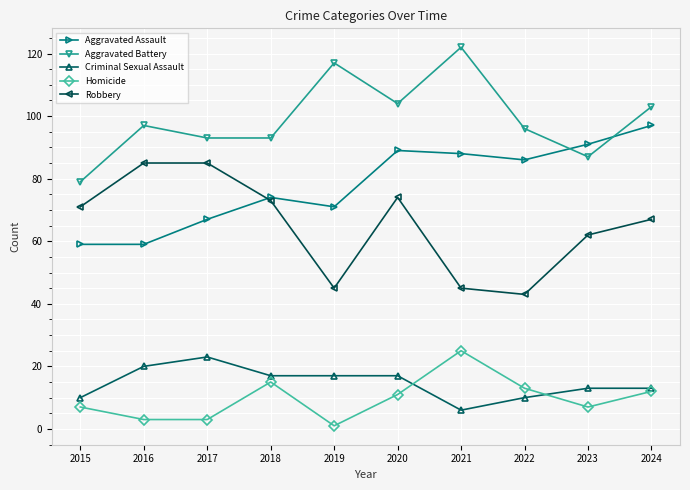

Is it true that Homicide equals 3 at 2017?

True